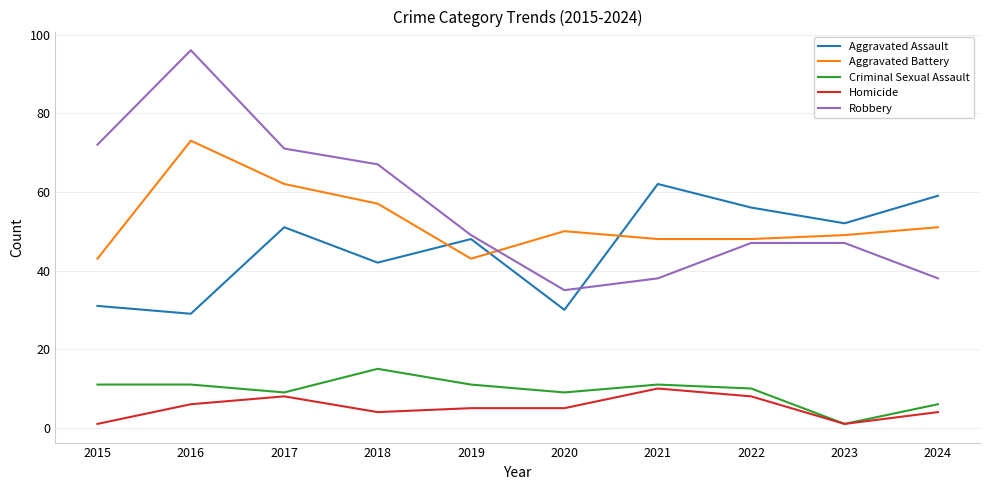

What is the total value across all series at 2016?

215